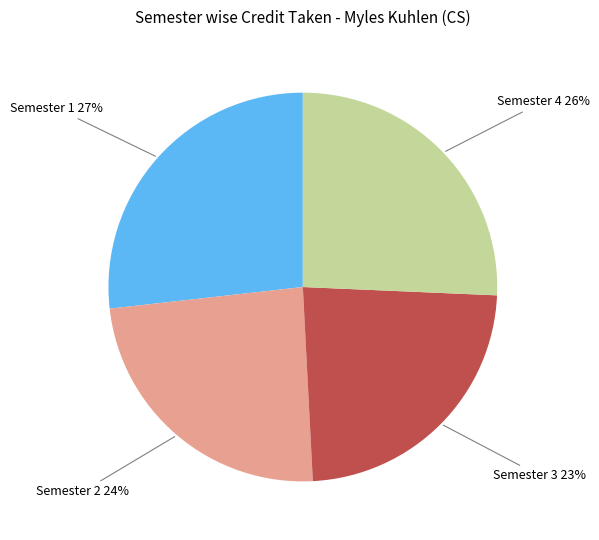

To the nearest percent, what is the average slice percentage?

25%